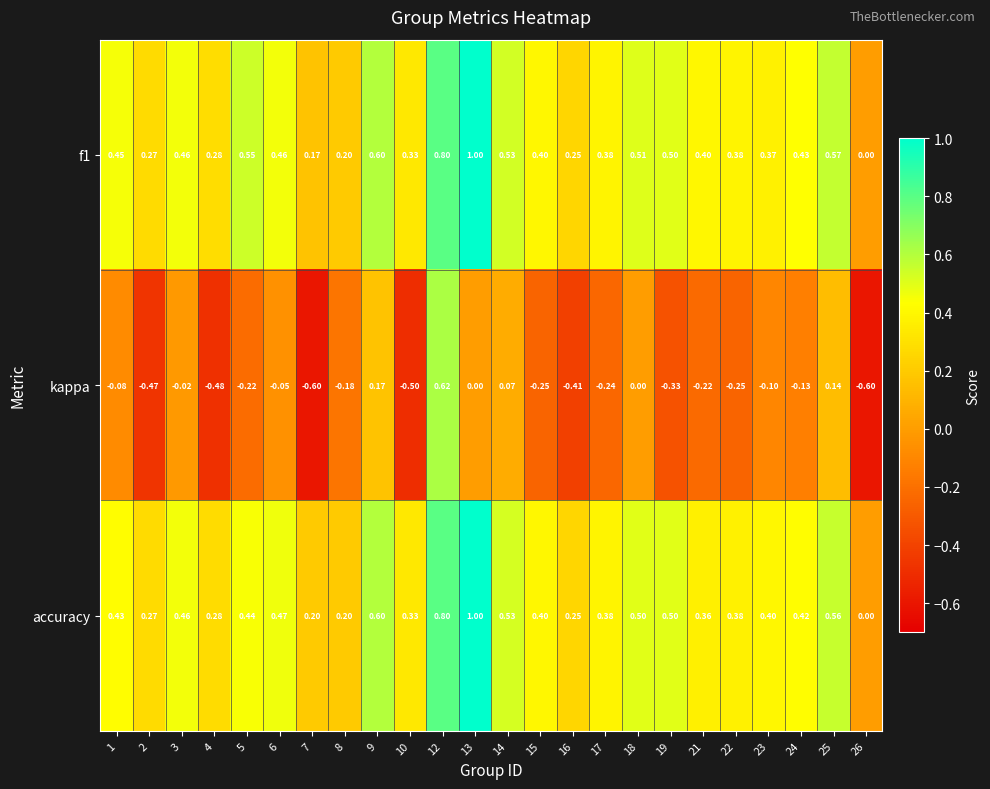

How many negative values does the kappa series have?

18